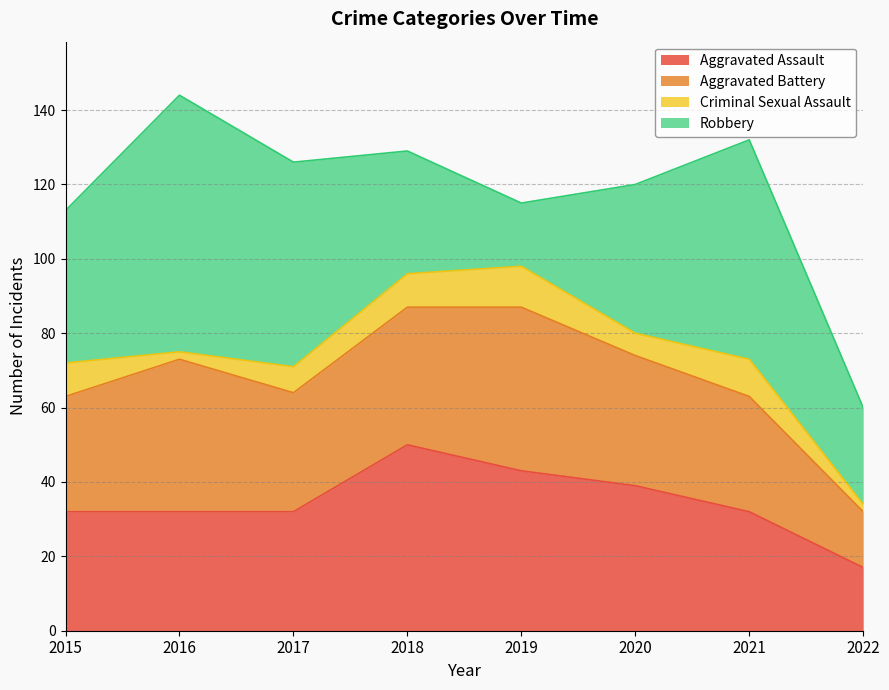

Between 2017 and 2019, which series saw the biggest shift?

Robbery